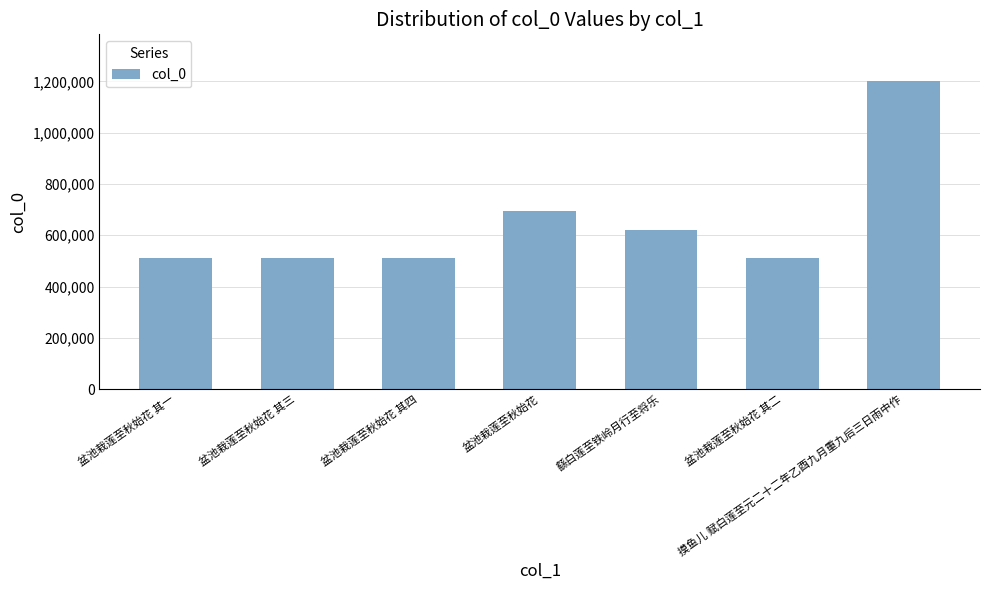

What is the sum of all values?

4562129